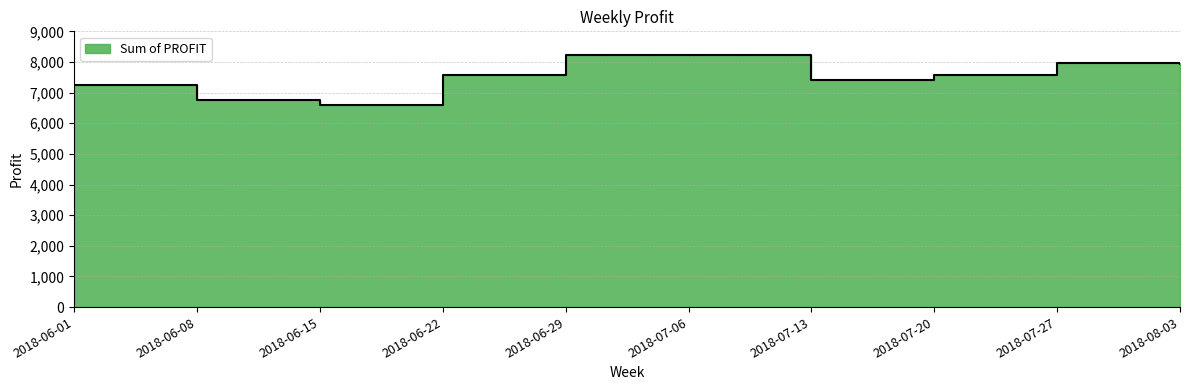

Reading right to left, extract all data points from this chart.

7920.3	7966.4	7568.8	7402.4	8237.4	8237.4	7561.4	6612.0	6743.2	7261.9